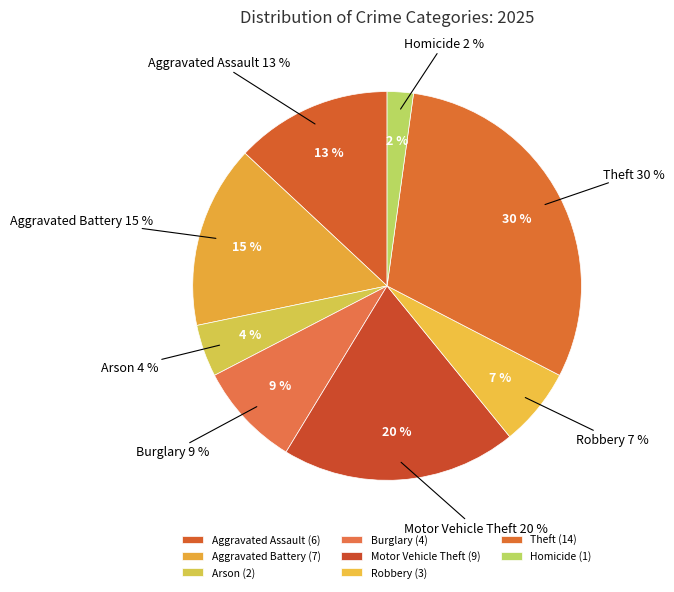

True or false: Aggravated Battery accounts for 5% of the total.

False